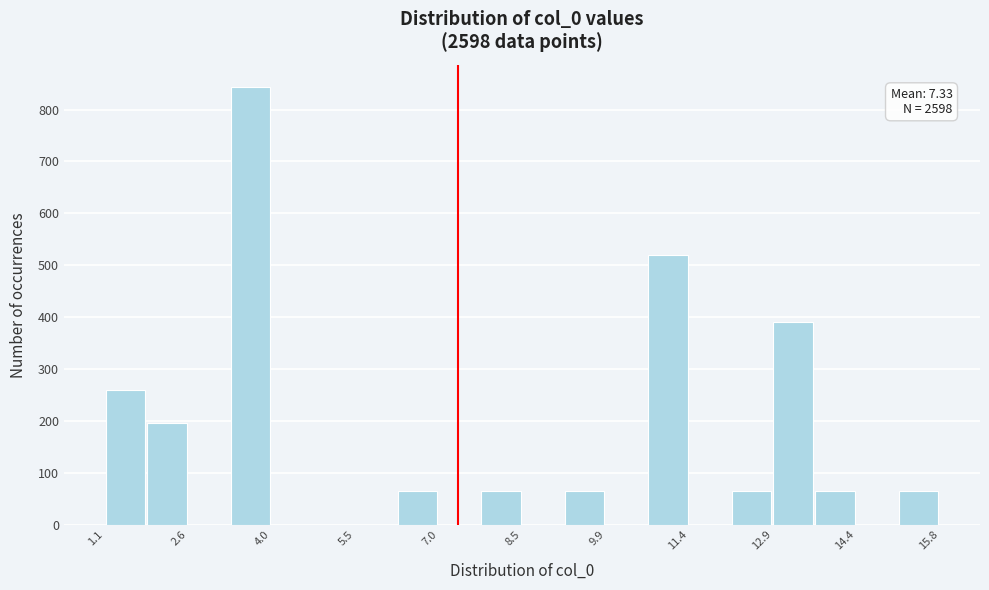

Around what value on the x-axis is the tallest bar? Give the approximate position of its centre, as read against the axis.

3.6